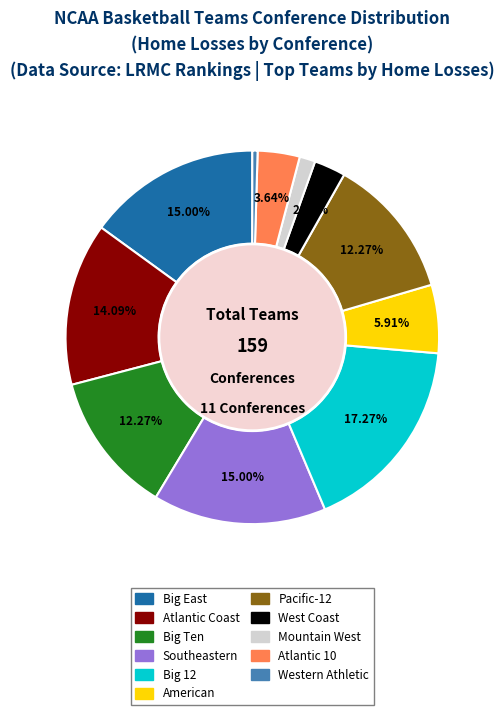

True or false: Pacific-12 accounts for 12% of the total.

True